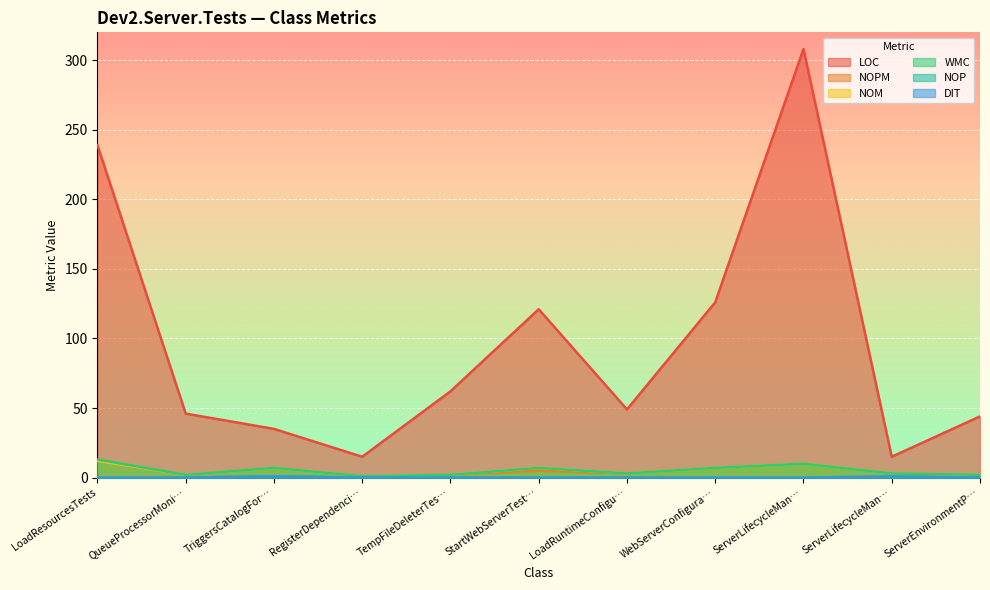

True or false: WMC has more than 1 interior local peaks.

True